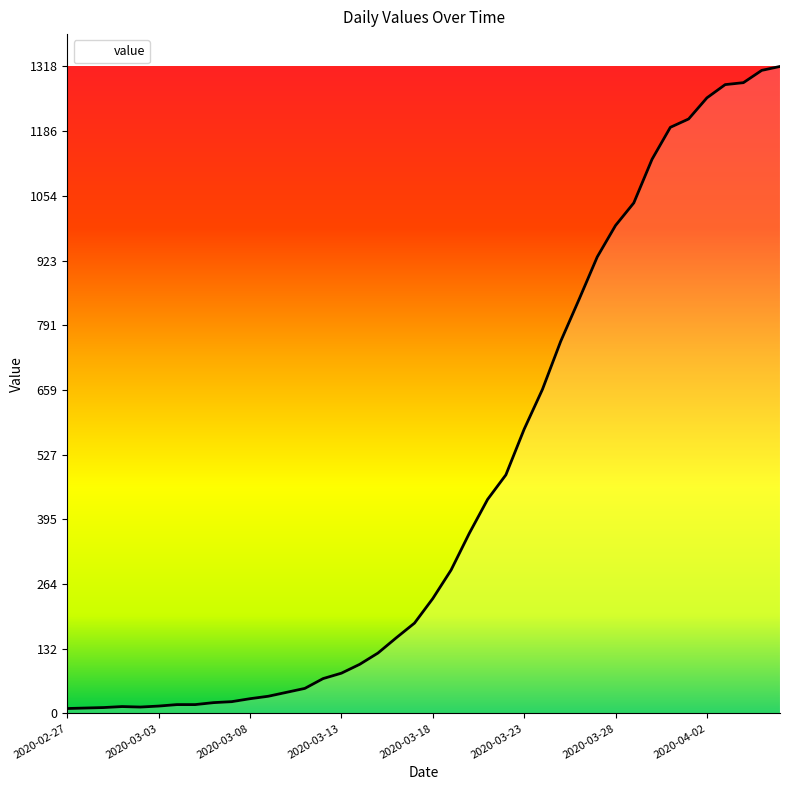

What is the maximum value shown in the chart?

1318